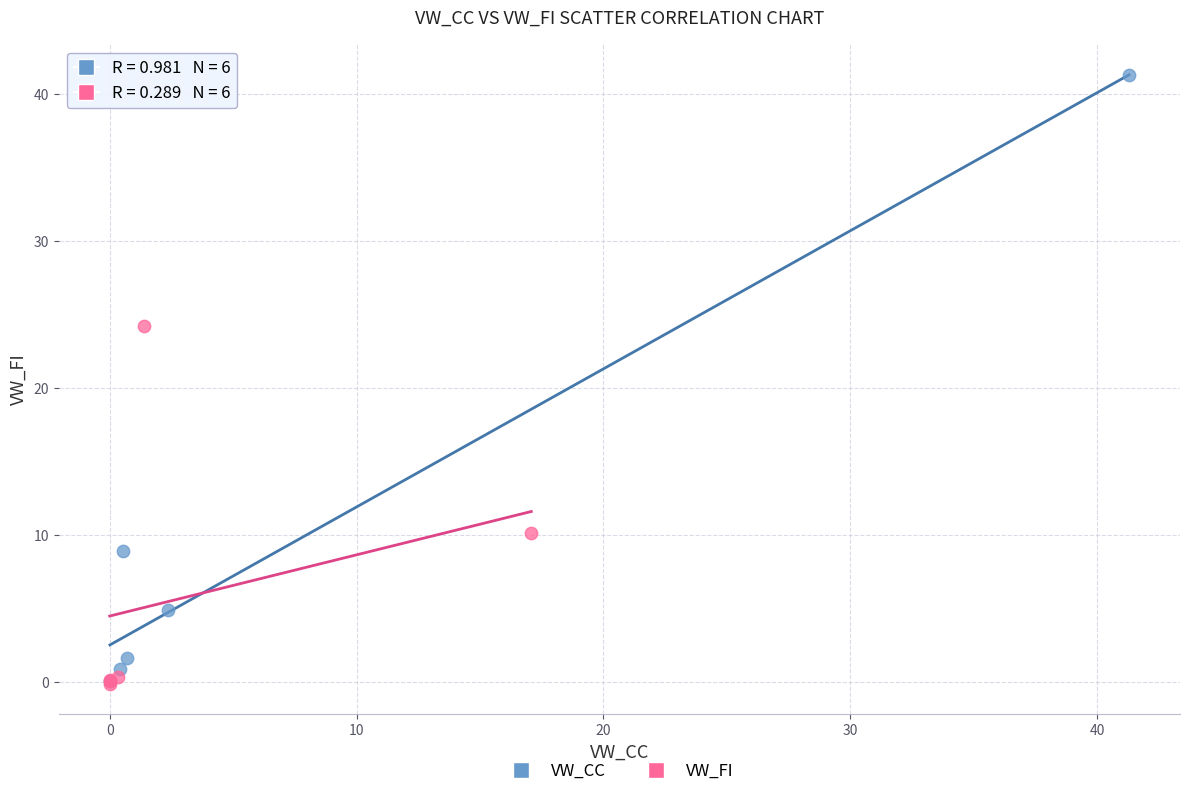

Which series has the widest spread of Y values?

VW_CC